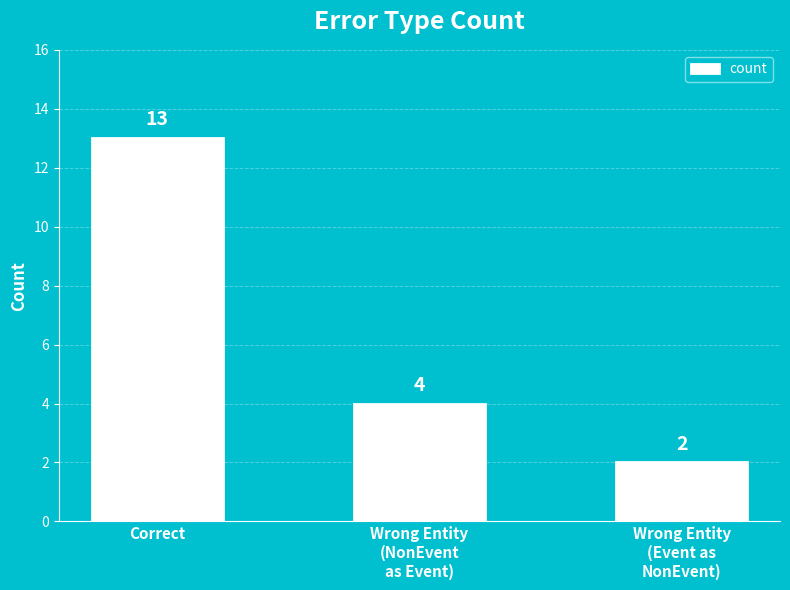

Which has a higher value, Wrong Entity
(Event as
NonEvent) or Wrong Entity
(NonEvent
as Event)?

Wrong Entity
(NonEvent
as Event)